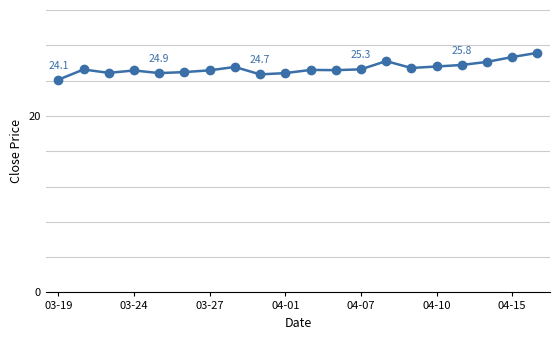

What is the value of the 11th point from the left?

25.2